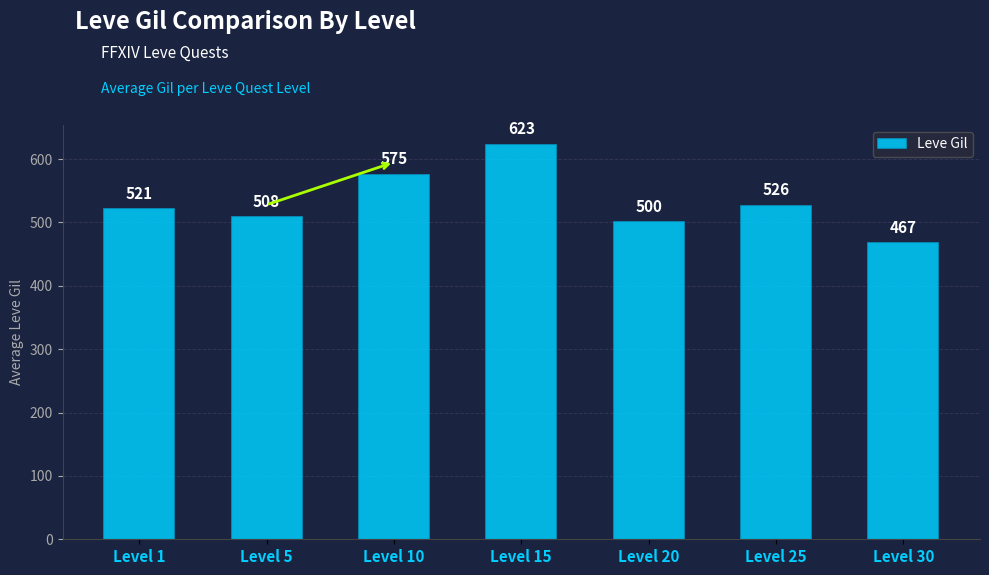

Rank the categories by value from highest to lowest.

Level 15, Level 10, Level 25, Level 1, Level 5, Level 20, Level 30